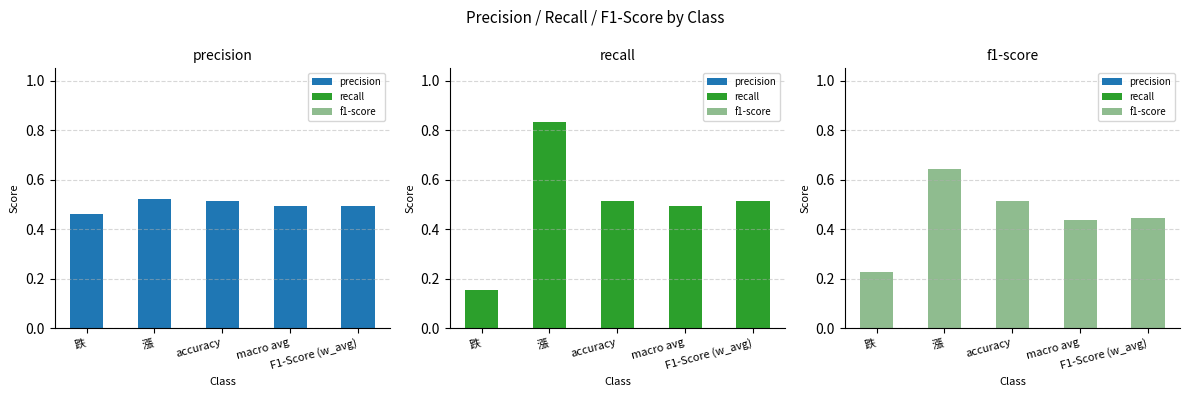

Which category has the lowest value in the precision series?

跌